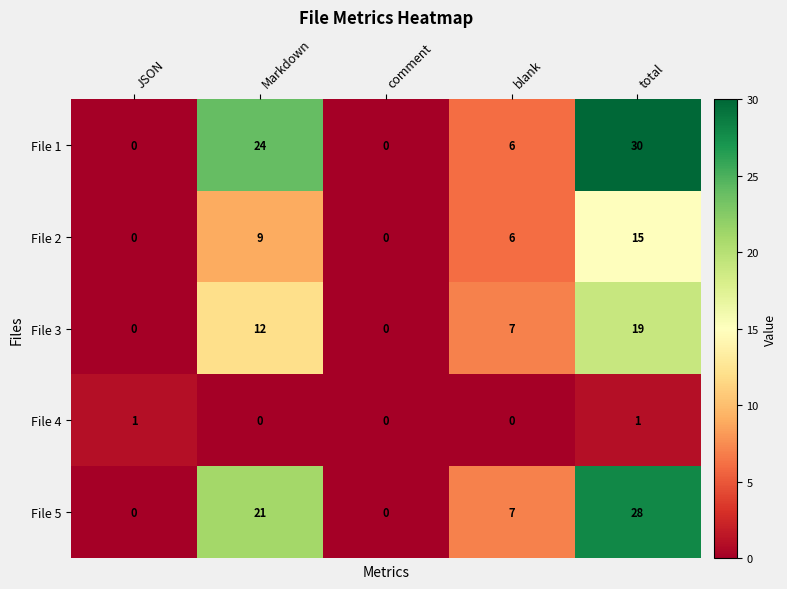

What is the difference between the File 2 values at Markdown and blank?

3